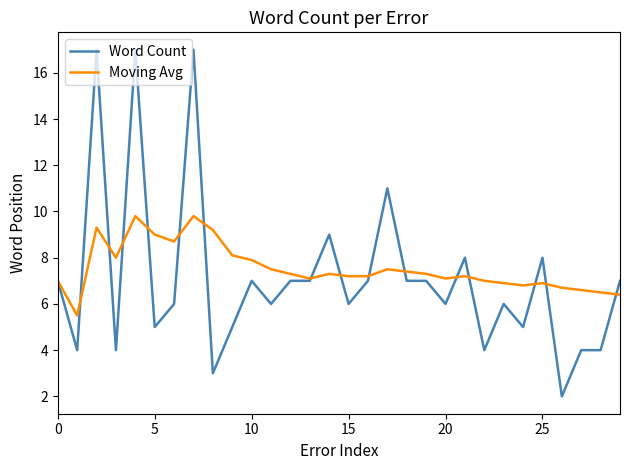

What is the minimum value shown in the chart?

2.0